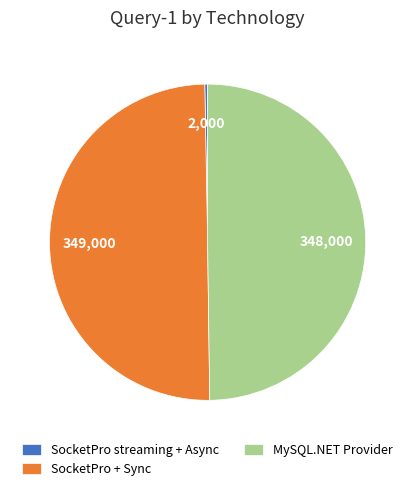

Is the sum of SocketPro + Sync and MySQL.NET Provider greater than half?

Yes